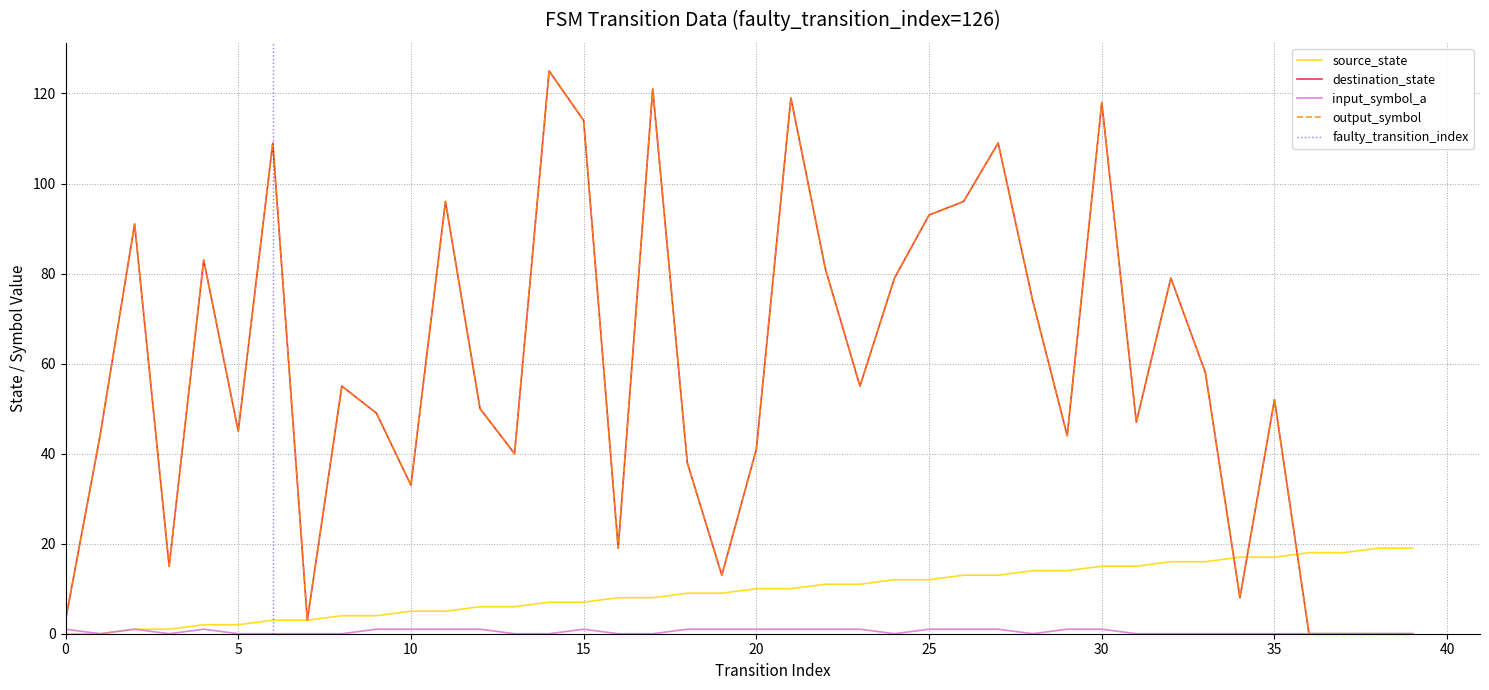

True or false: input_symbol_a and destination_state intersect in this chart.

False